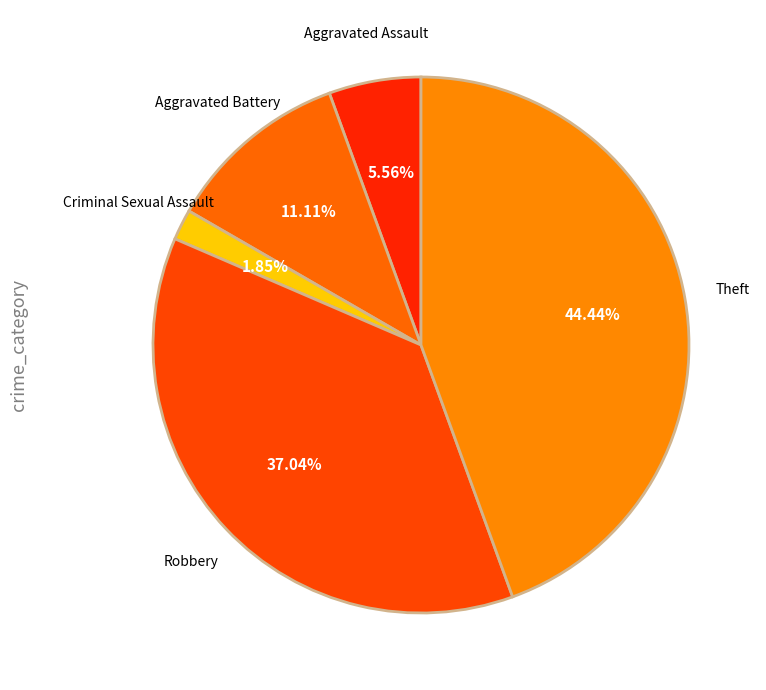

What is the ratio of the value at Aggravated Battery to the value at Criminal Sexual Assault?

6.0